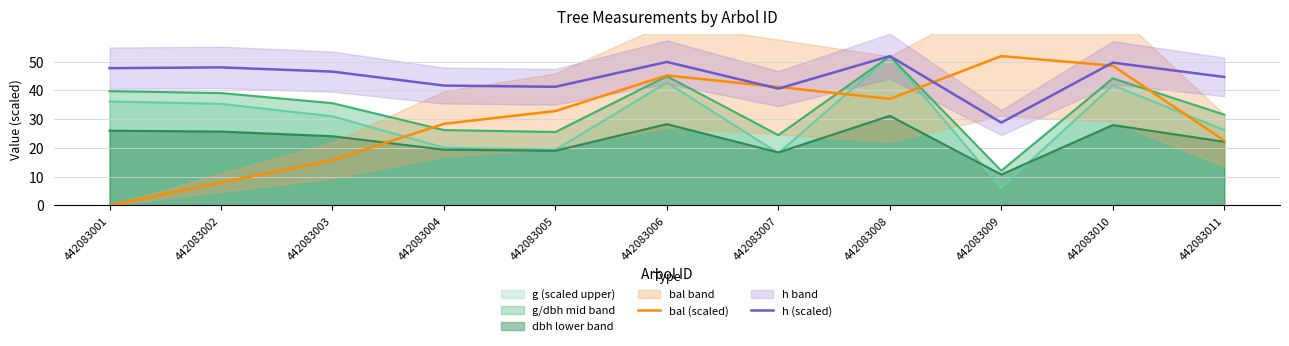

What is the difference between the maximum and minimum values in the h (scaled) series?

23.1